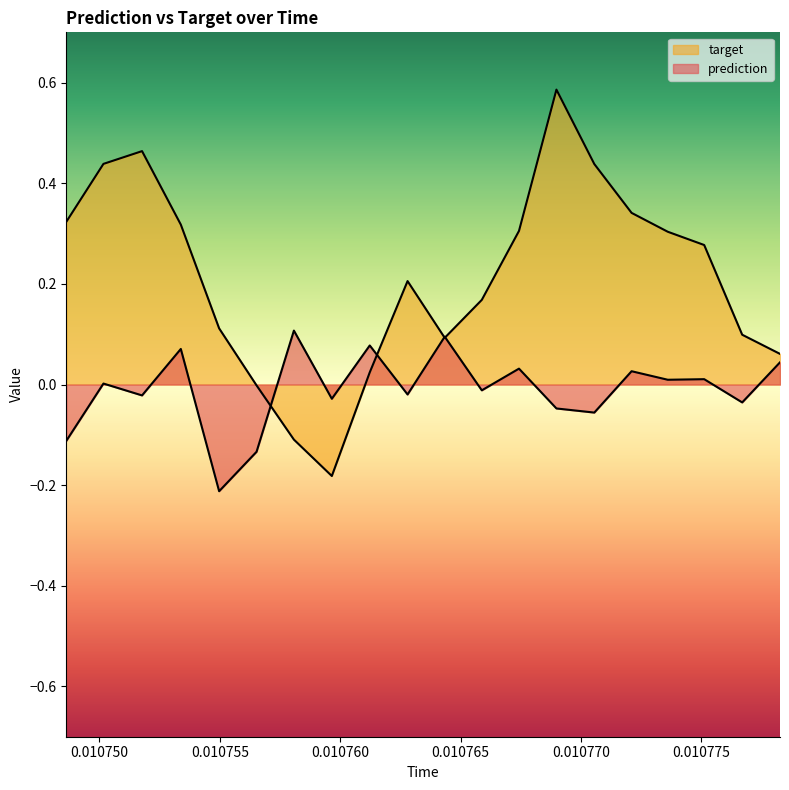

How many values in prediction are above zero?

10